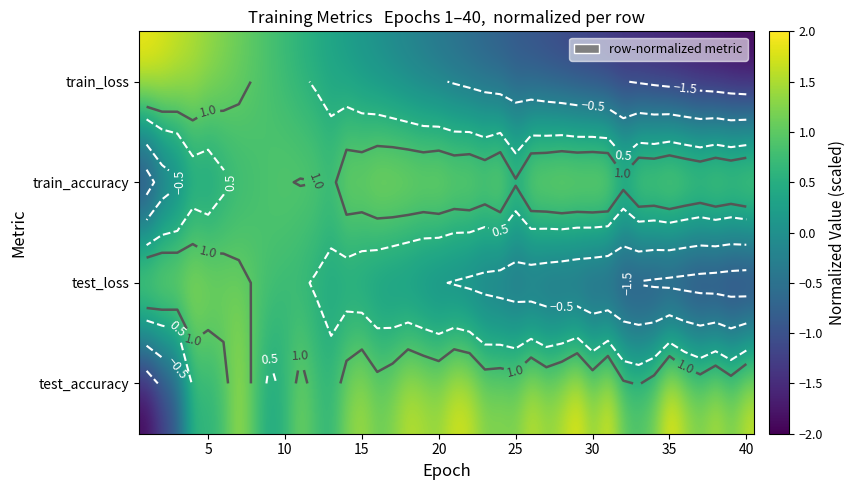

What is the spread (max minus min) of values at 25?

1.3